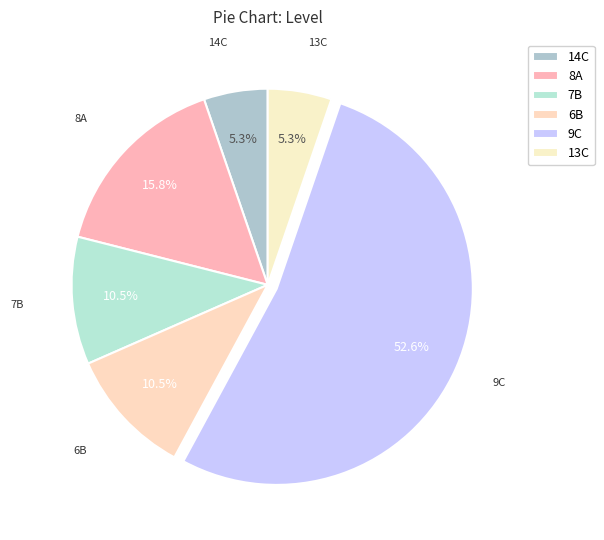

Does any single category account for the majority?

Yes